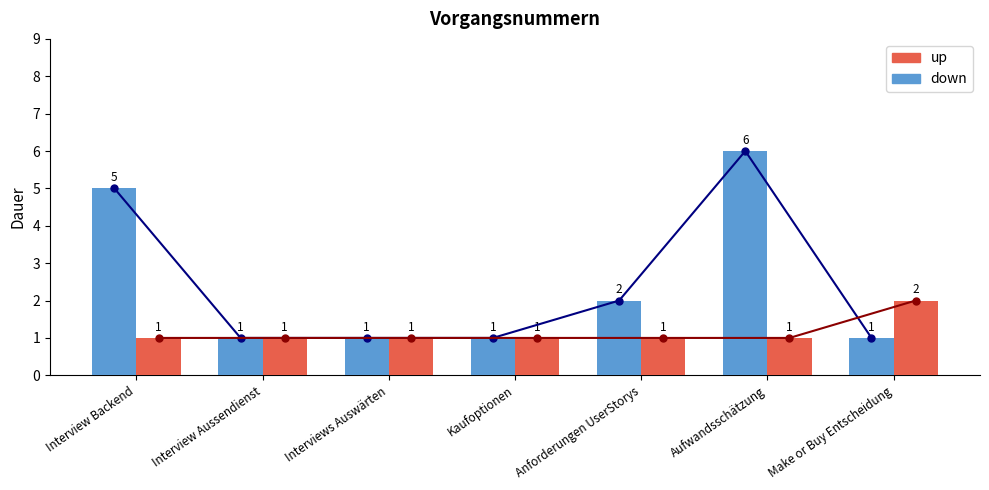

What position from the right is Aufwandsschätzung?

2